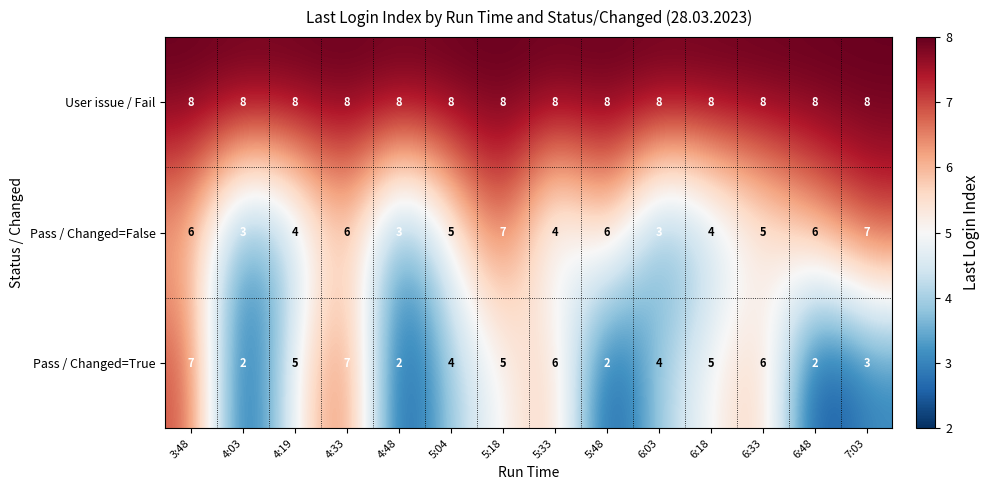

What is the difference between the maximum and minimum values in the Pass / Changed=False series?

4